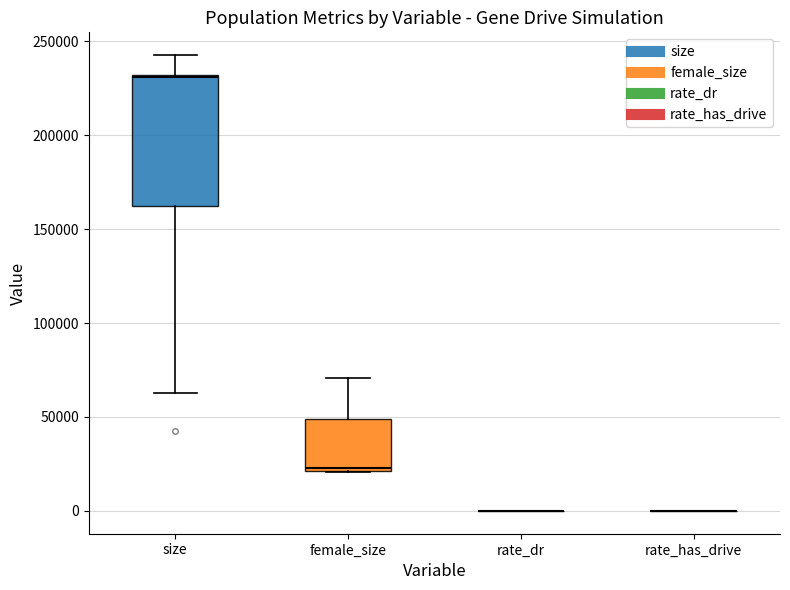

Reading left to right, transcribe this box plot: for each box, give where its median line is, the range the box spans, and where its two whiskers end, as read against the y-axis. The values are not printed on the chart, so give them approximately, as read against the axis.

size: median 230000, box 160000 to 230000, whiskers 65000 to 245000
female_size: median 25000, box 20000 to 50000, whiskers 20000 to 70000
rate_dr: box collapsed to a line at 0, whiskers 0 to 0
rate_has_drive: box collapsed to a line at 0, whiskers 0 to 0